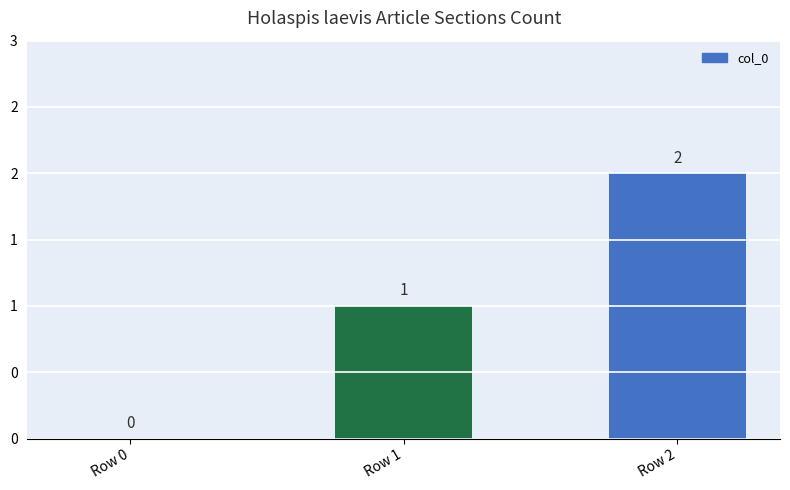

Are the bars horizontal?

No